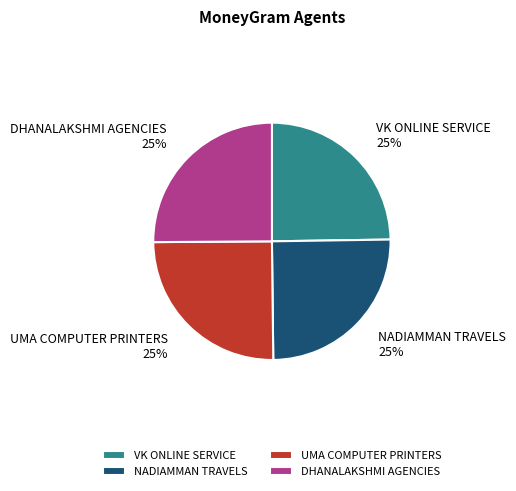

Does any single category account for the majority?

No